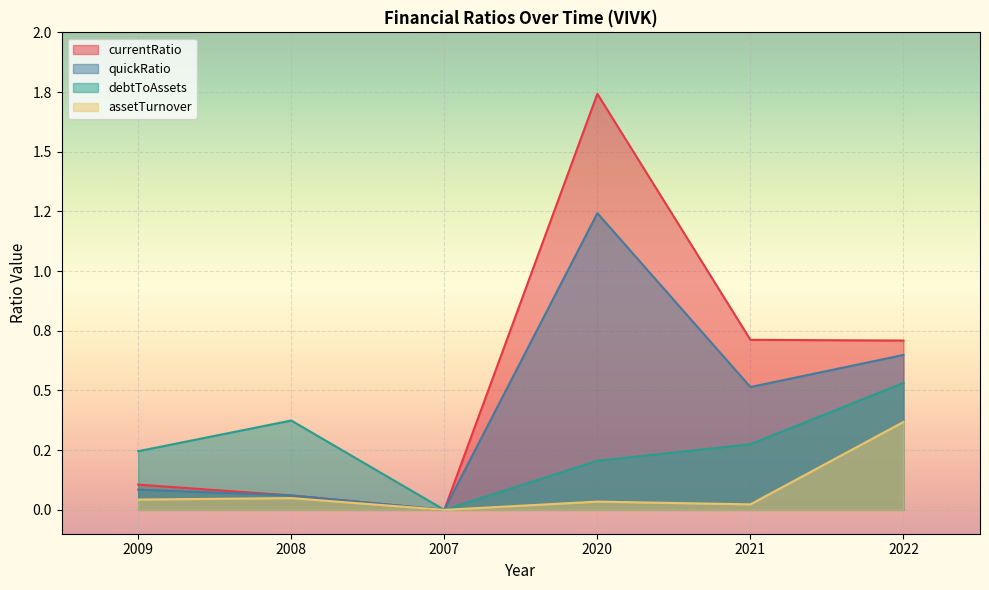

Which series has the widest spread of values?

currentRatio